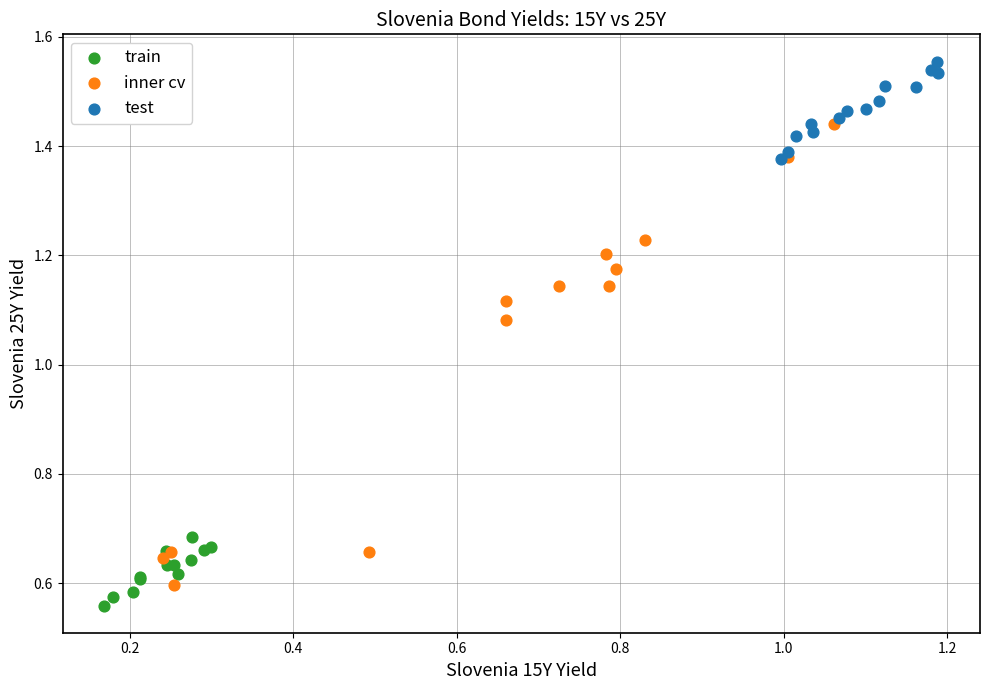

Which series has the widest spread of Y values?

inner cv